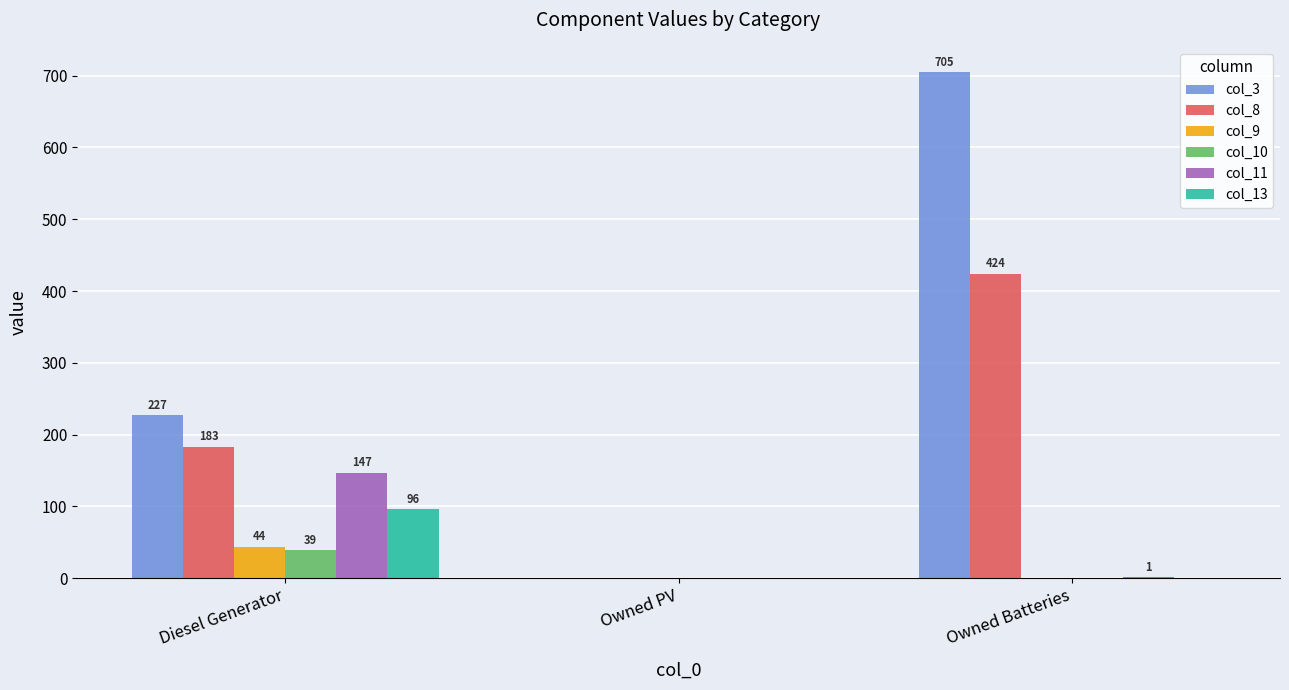

What is the sum of the col_11 values at Owned PV and Owned Batteries?

1